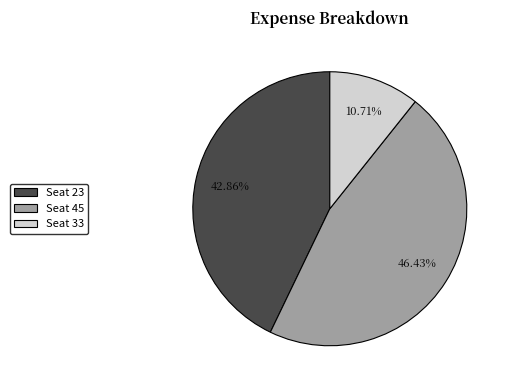

Approximately how many times larger is the value at Seat 23 compared to Seat 33?

4.0